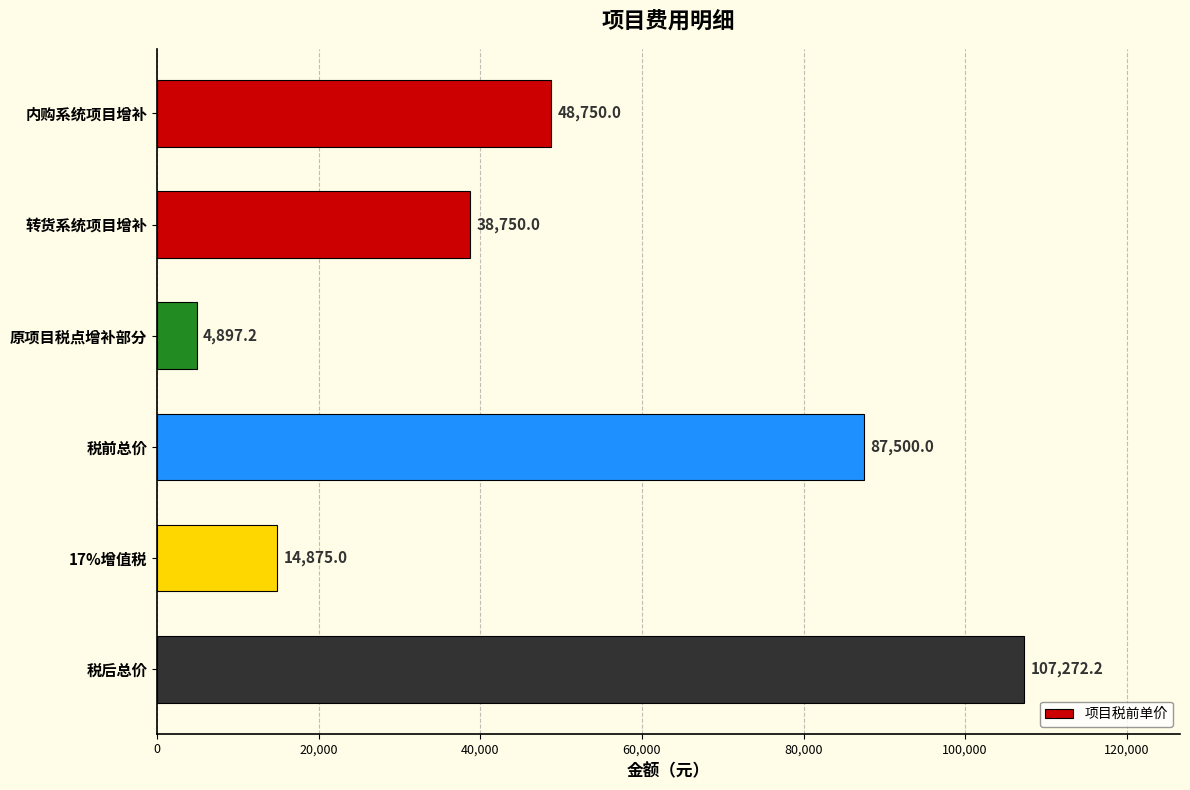

List the labels in order of value, smallest first.

原项目税点增补部分, 17%增值税, 转货系统项目增补, 内购系统项目增补, 税前总价, 税后总价